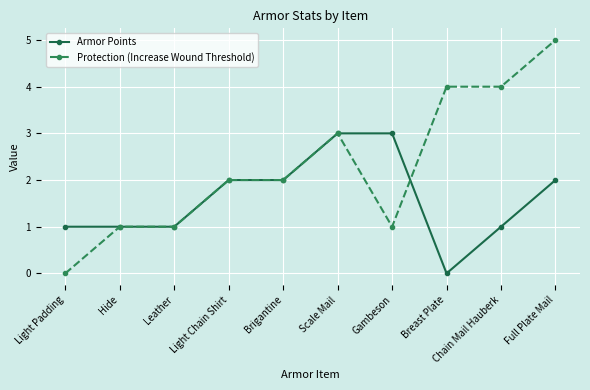

What is the value of the Armor Points point at the 3rd from the left?

1